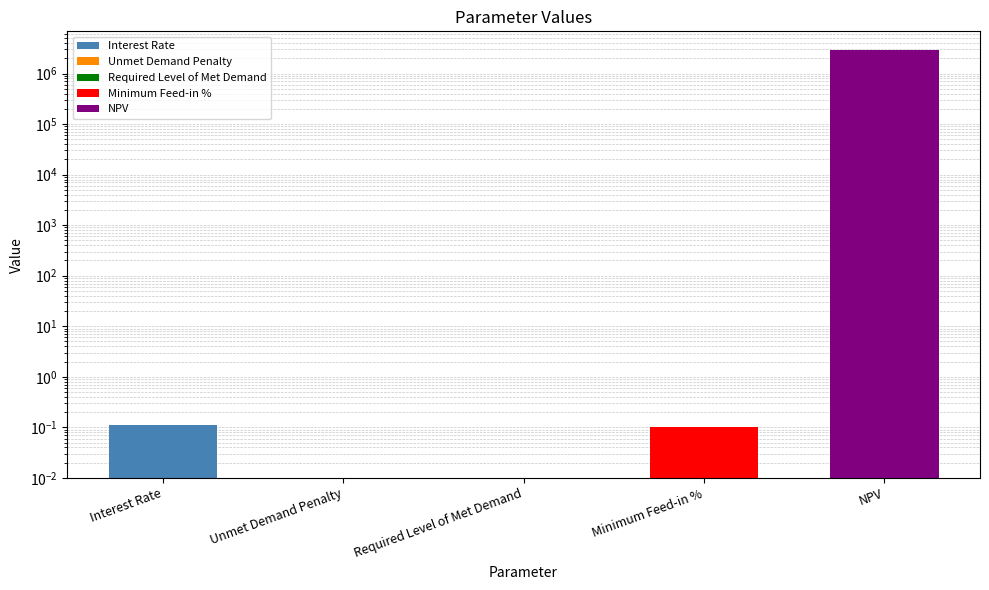

Rank the categories by value from highest to lowest.

NPV, Interest Rate, Minimum Feed-in %, Unmet Demand Penalty, Required Level of Met Demand